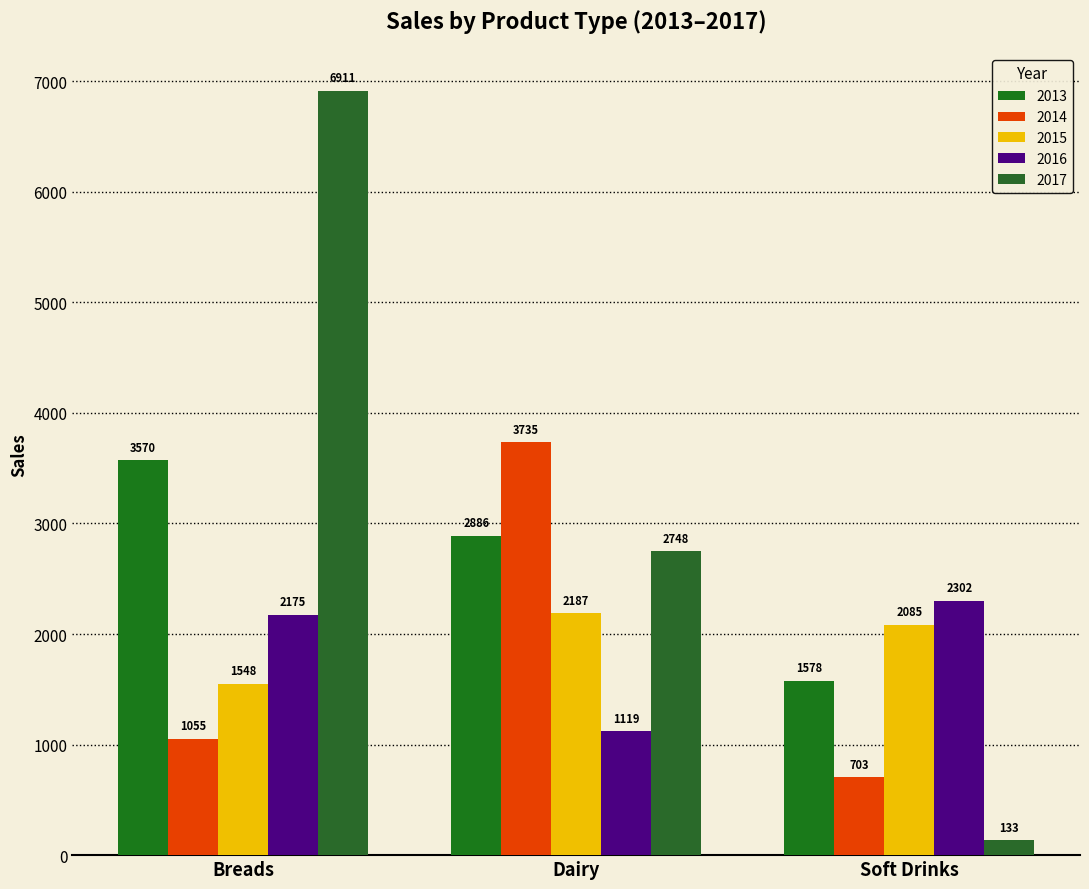

Which category has the lowest value in the 2015 series?

Breads